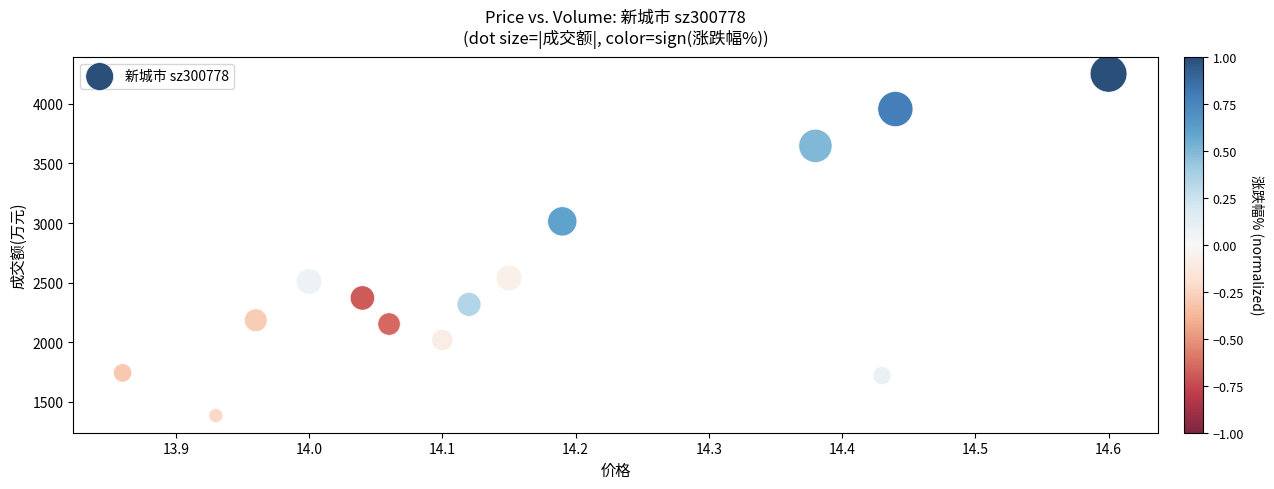

What is the range of Y values (max minus min)?

2870